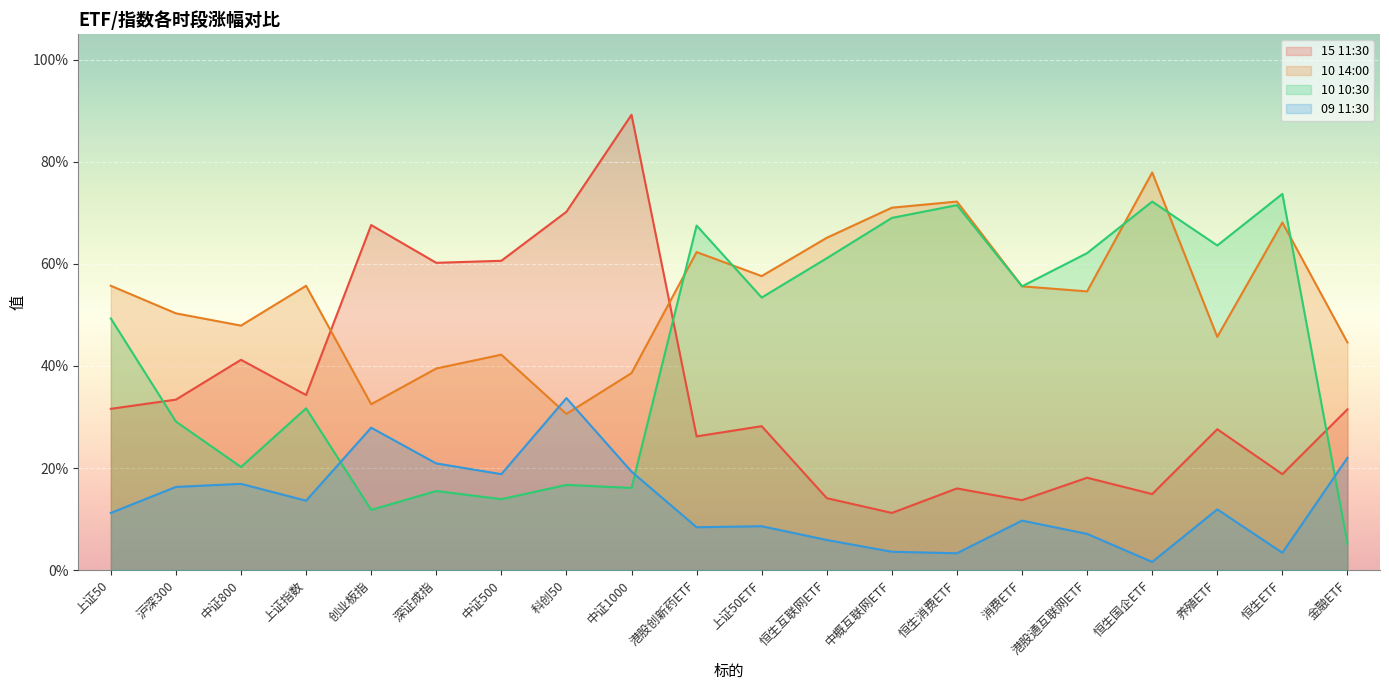

Reading left to right, what are all the values shown in this chart?

15 11:30: 31.6	33.4	41.2	34.3	67.6	60.2	60.6	70.2	89.2	26.2	28.2	14.1	11.2	16.0	13.7	18.1	14.9	27.6	18.8	31.5
10 14:00: 55.7	50.3	47.9	55.7	32.5	39.5	42.2	30.6	38.6	62.3	57.6	65.1	71.0	72.2	55.6	54.6	77.9	45.7	68.1	44.6
10 10:30: 49.3	29.1	20.2	31.7	11.8	15.5	13.9	16.7	16.1	67.5	53.4	61.1	69.0	71.5	55.6	62.1	72.2	63.6	73.7	5.2
09 11:30: 11.2	16.3	16.9	13.6	27.9	20.9	18.8	33.7	19.3	8.4	8.6	5.9	3.6	3.3	9.7	7.1	1.6	11.9	3.4	22.0